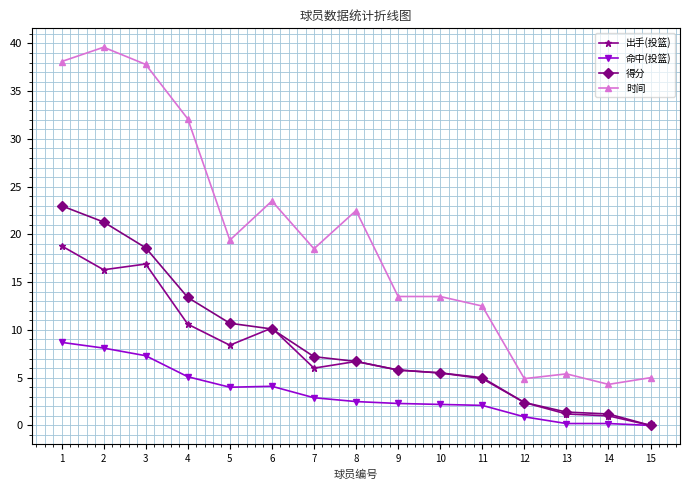

True or false: 时间 and 命中(投篮) cross at least once.

False